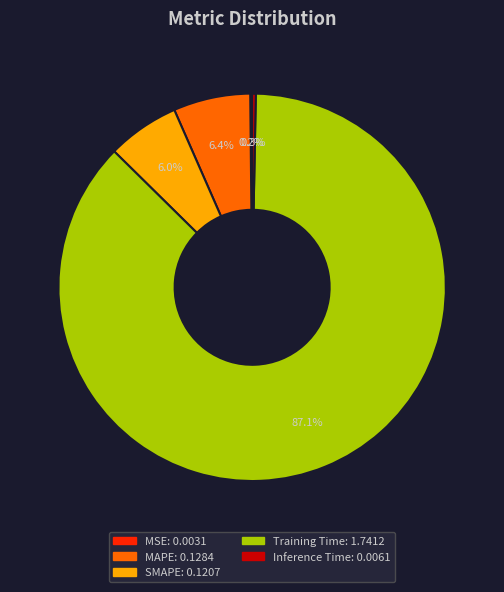

What percentage do Training Time and MAPE together represent?

93.5%